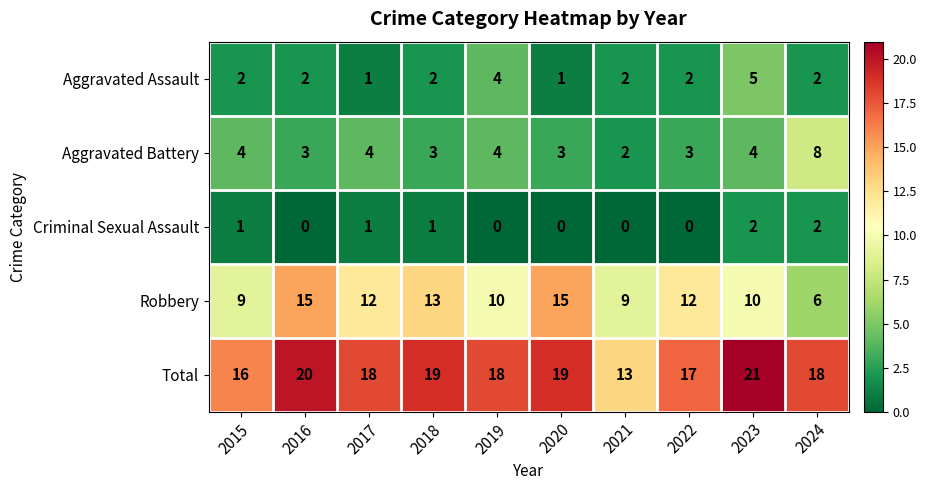

Which series has the largest total across all categories?

Total